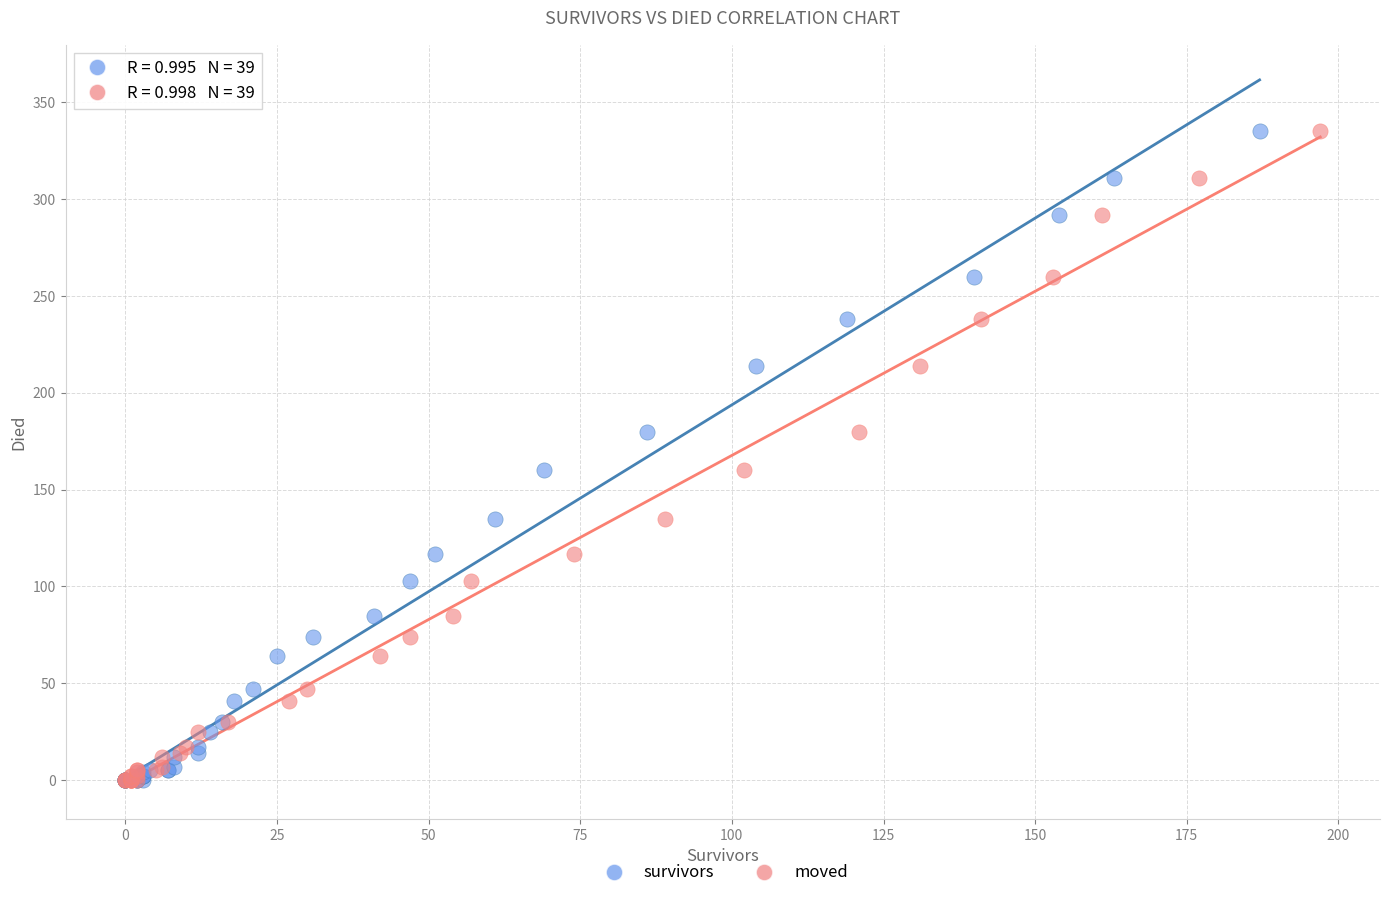

What are all the series names shown in the legend?

survivors, moved